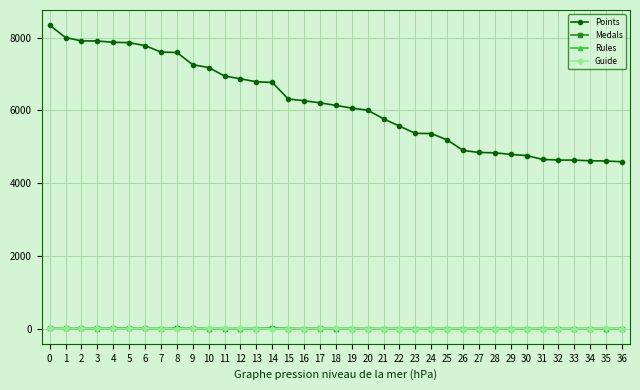

True or false: Medals has more than 0 points higher than both neighbors.

True